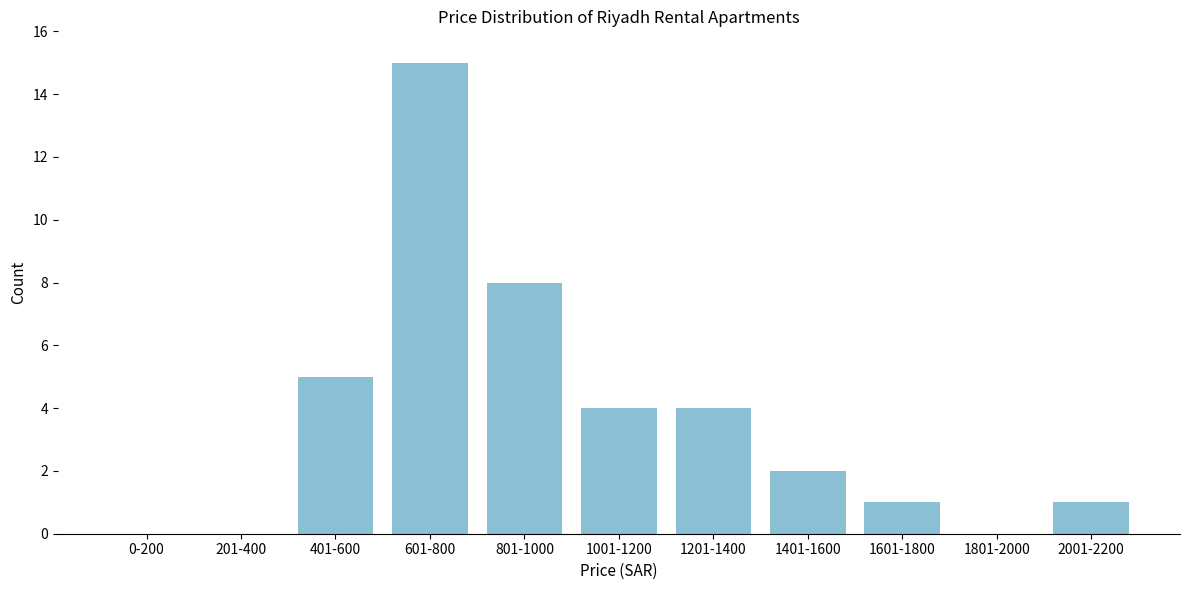

Reading left to right, extract all data points from this chart.

0-200=0	201-400=0	401-600=5	601-800=15	801-1000=8	1001-1200=4	1201-1400=4	1401-1600=2	1601-1800=1	1801-2000=0	2001-2200=1